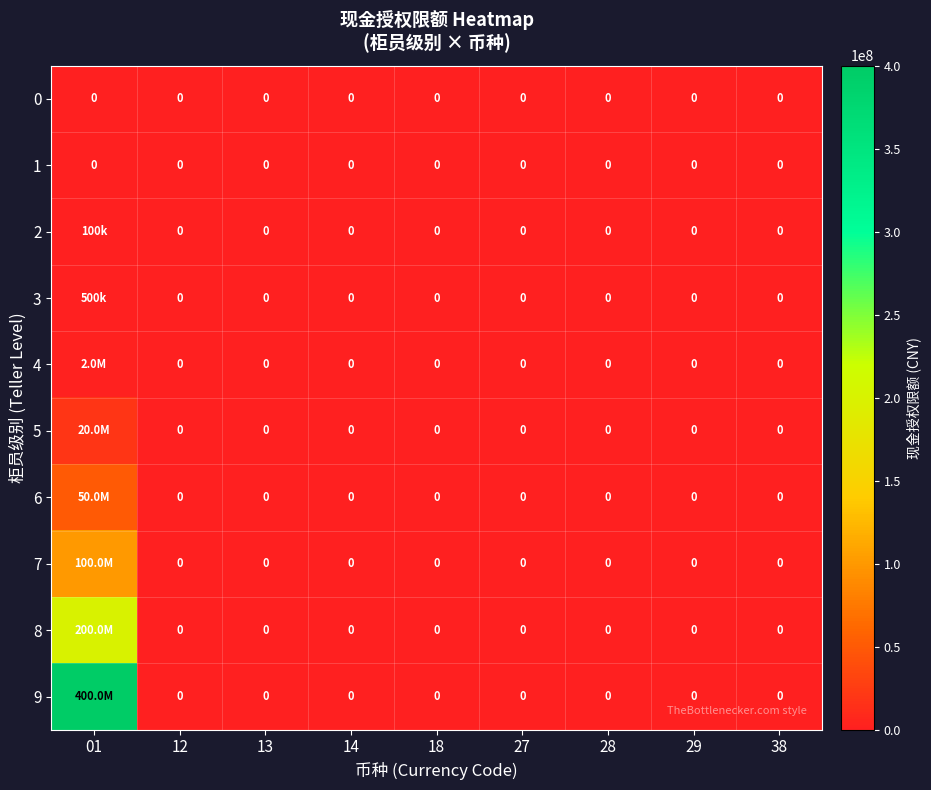

How many values in the 8 series exceed 0?

1